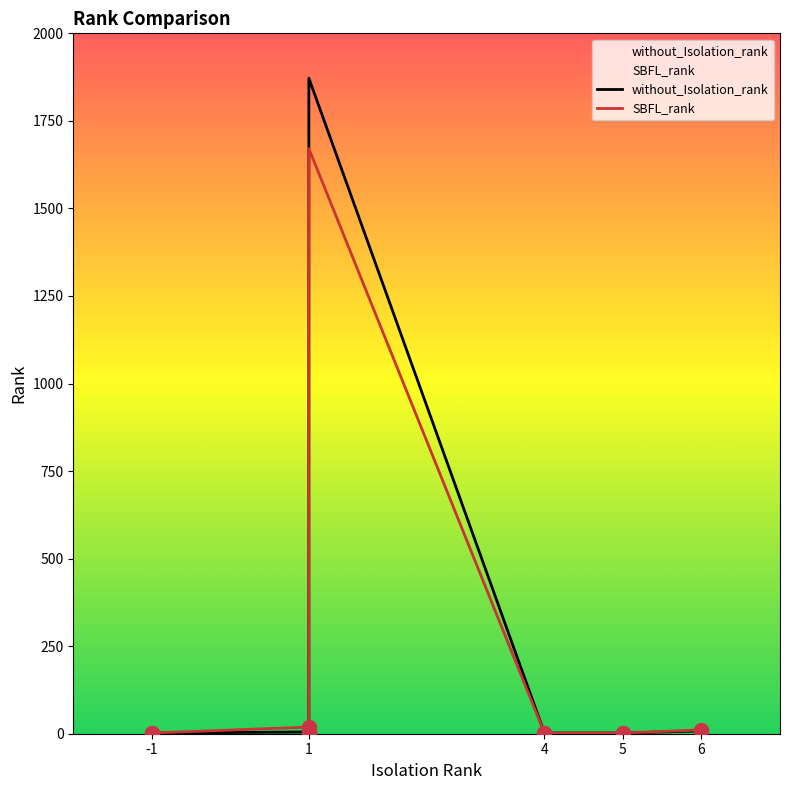

True or false: SBFL_rank and without_Isolation_rank intersect in this chart.

False